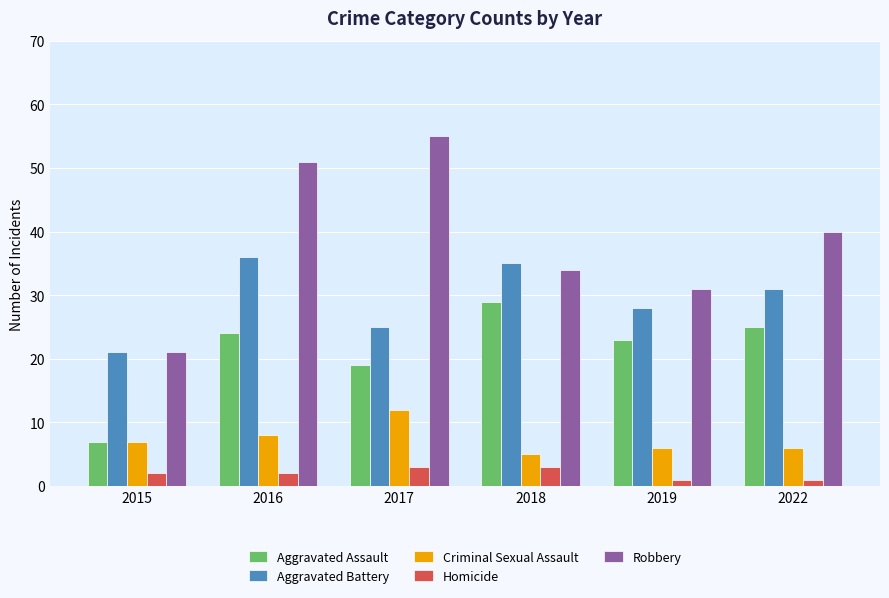

Reading left to right, what are all the values shown in this chart?

Aggravated Assault: 7	24	19	29	23	25
Aggravated Battery: 21	36	25	35	28	31
Criminal Sexual Assault: 7	8	12	5	6	6
Homicide: 2	2	3	3	1	1
Robbery: 21	51	55	34	31	40